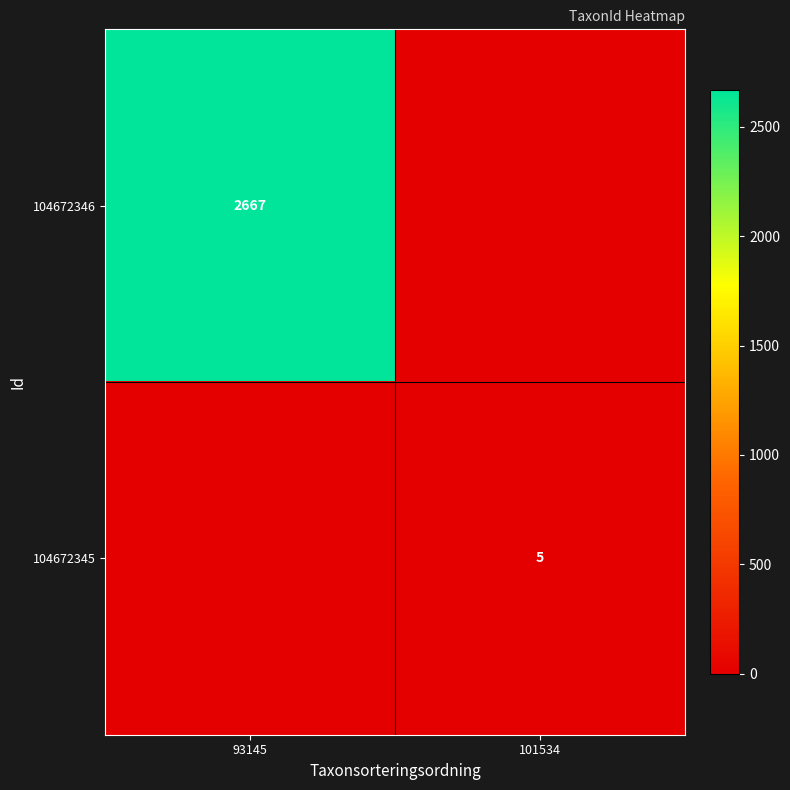

The 104672346 series shows 2667 at 93145. True or false?

True